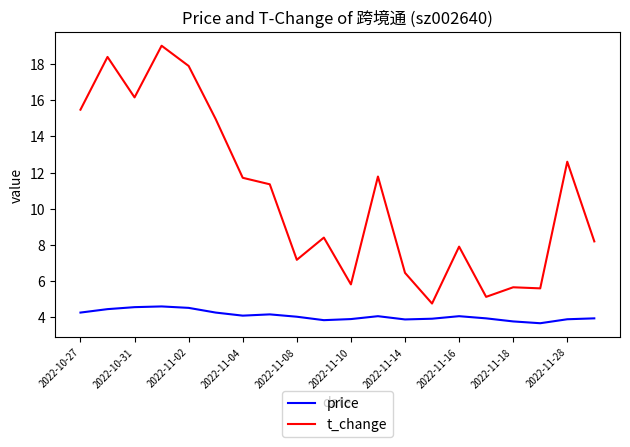

Which series has the widest spread of values?

t_change